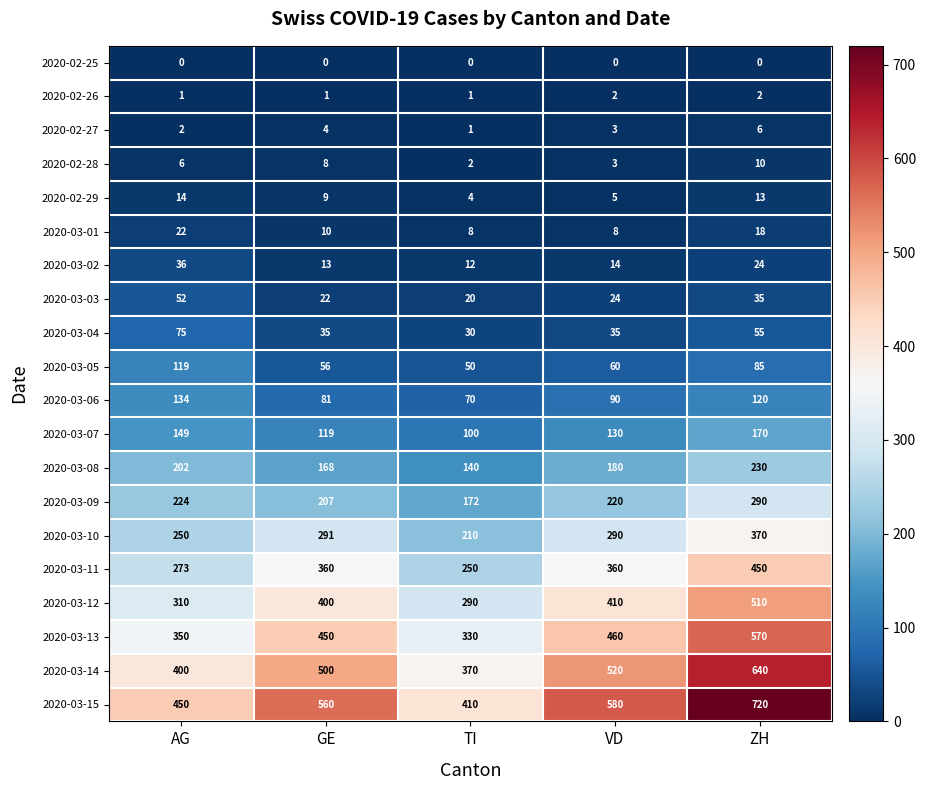

The value of 2020-03-13 at ZH is 209. True or false?

False